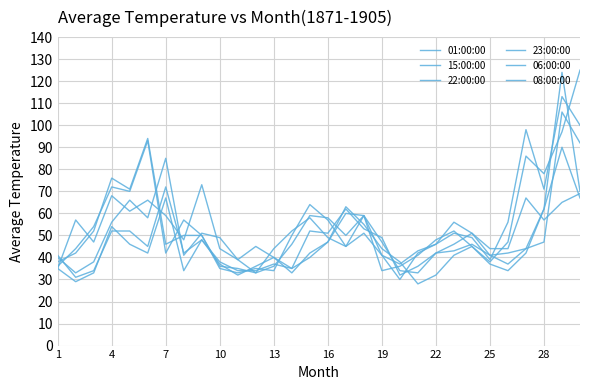

Does the chart have visible grid lines?

Yes